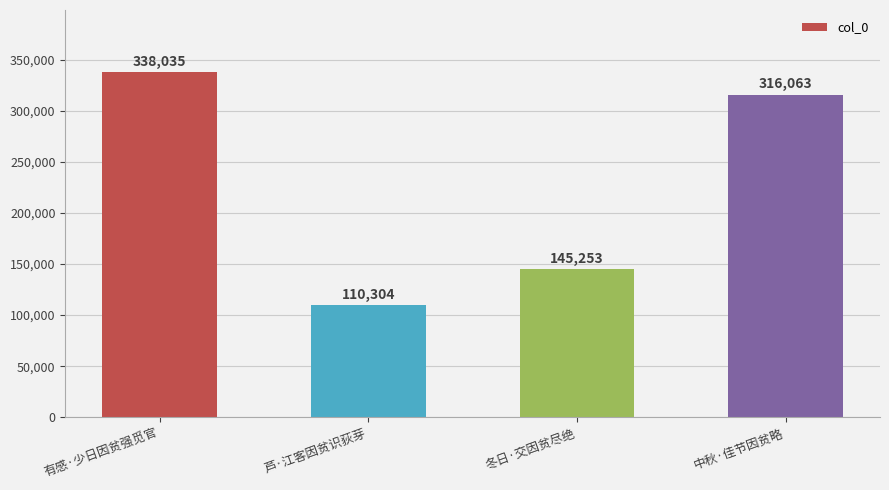

What is the label of the 3rd bar from the right?

芦·江客因贫识荻芽